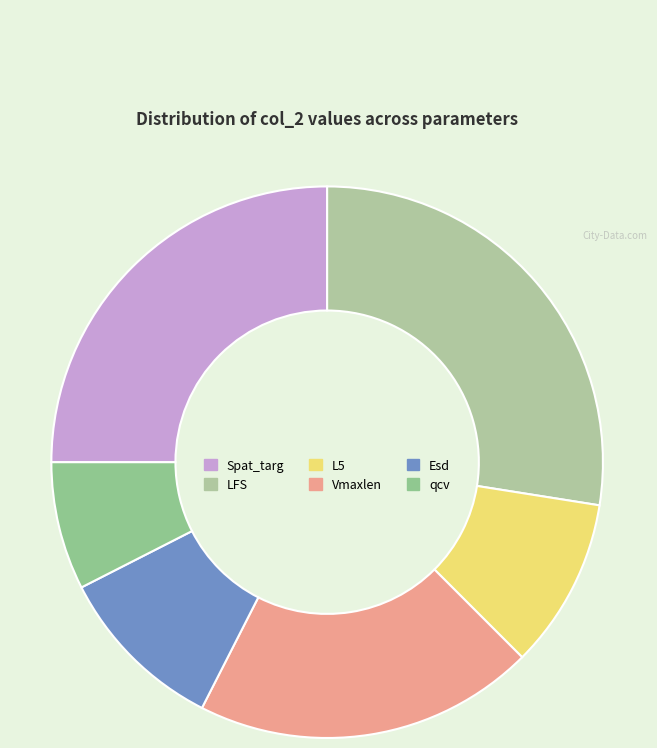

Combined, do Esd and Vmaxlen account for over 50%?

No